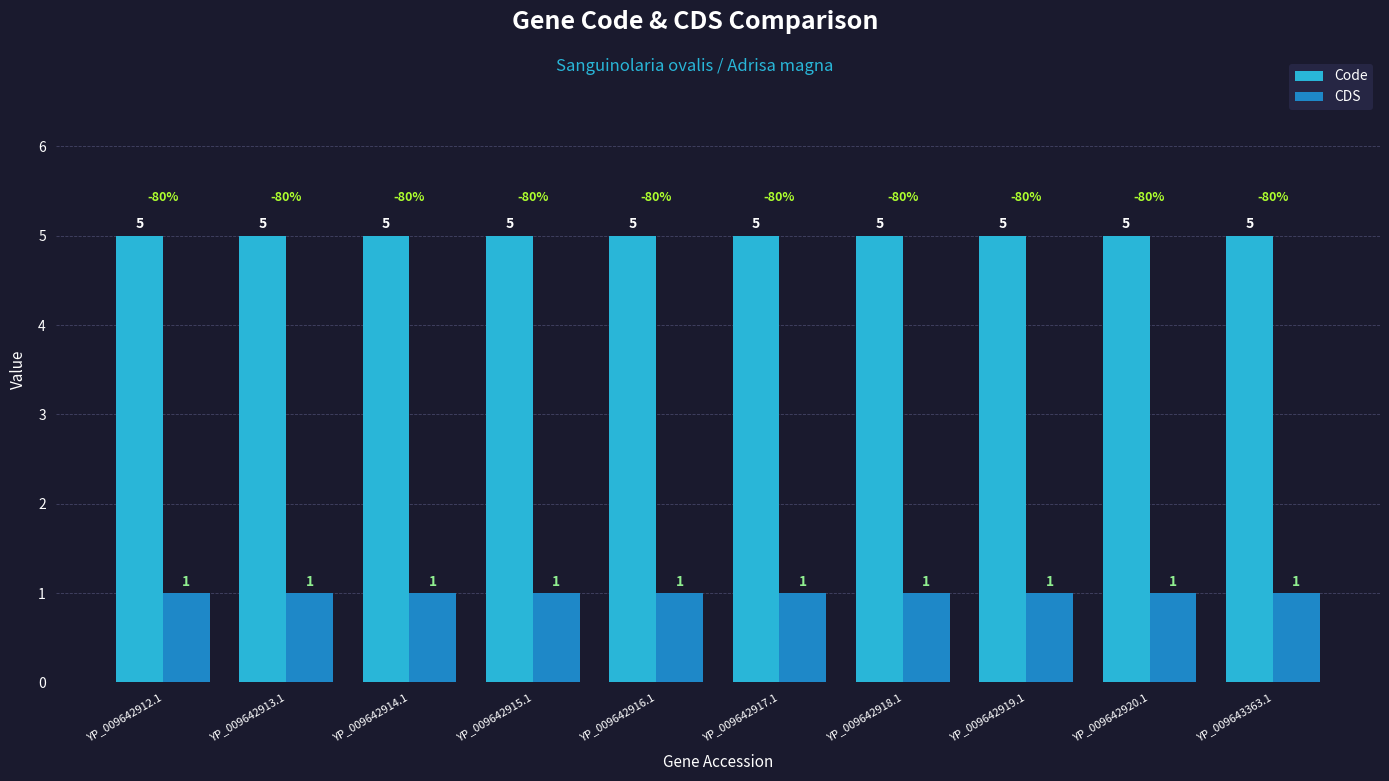

List the series in order of their overall mean, lowest first.

CDS, Code